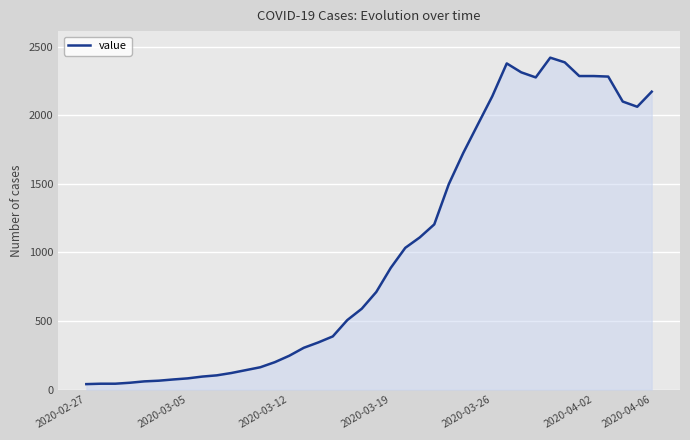

True or false: the data has more than 1 interior local peaks.

True